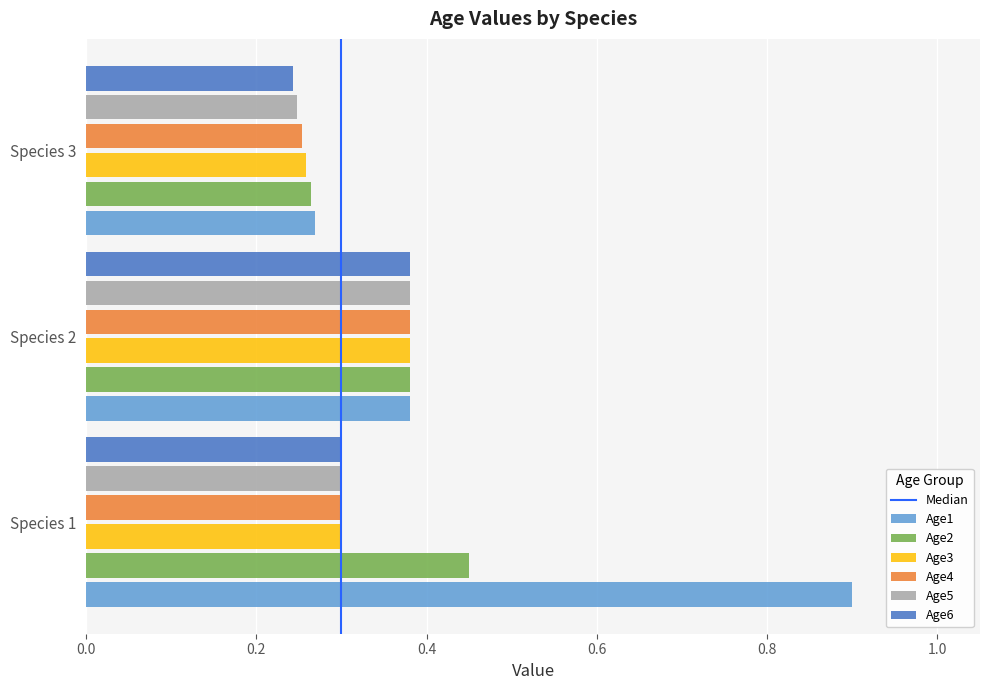

Between Species 2 and Species 3, which series saw the biggest shift?

Age6